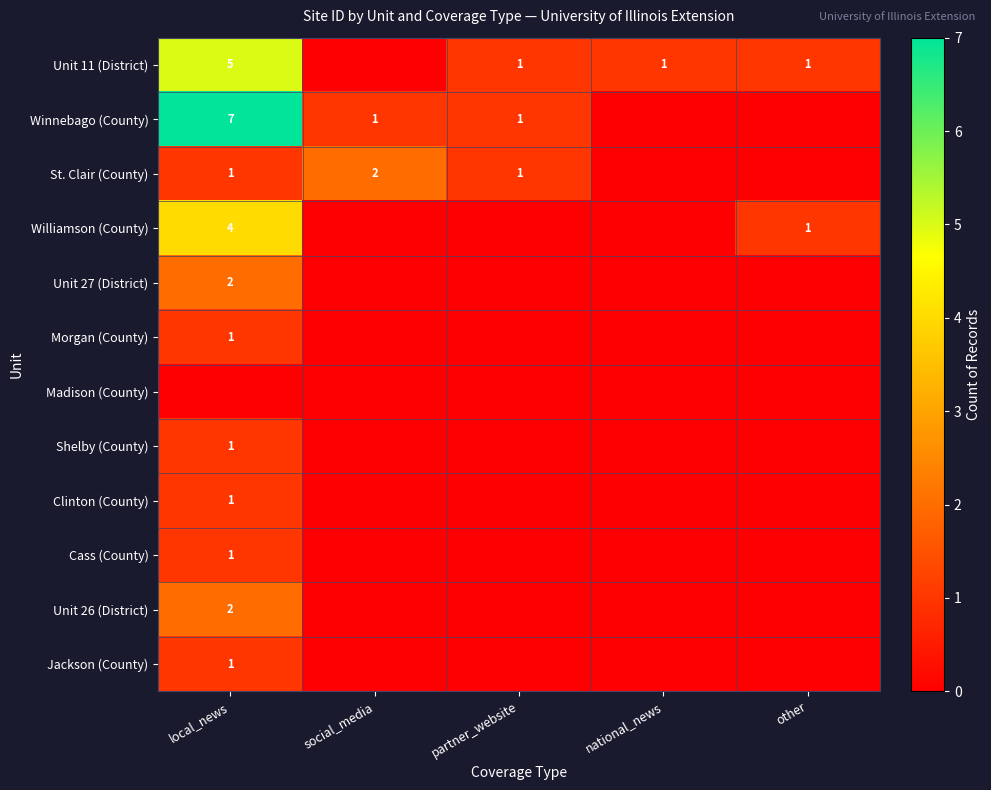

Is it true that Winnebago (County) equals 1 at partner_website?

True